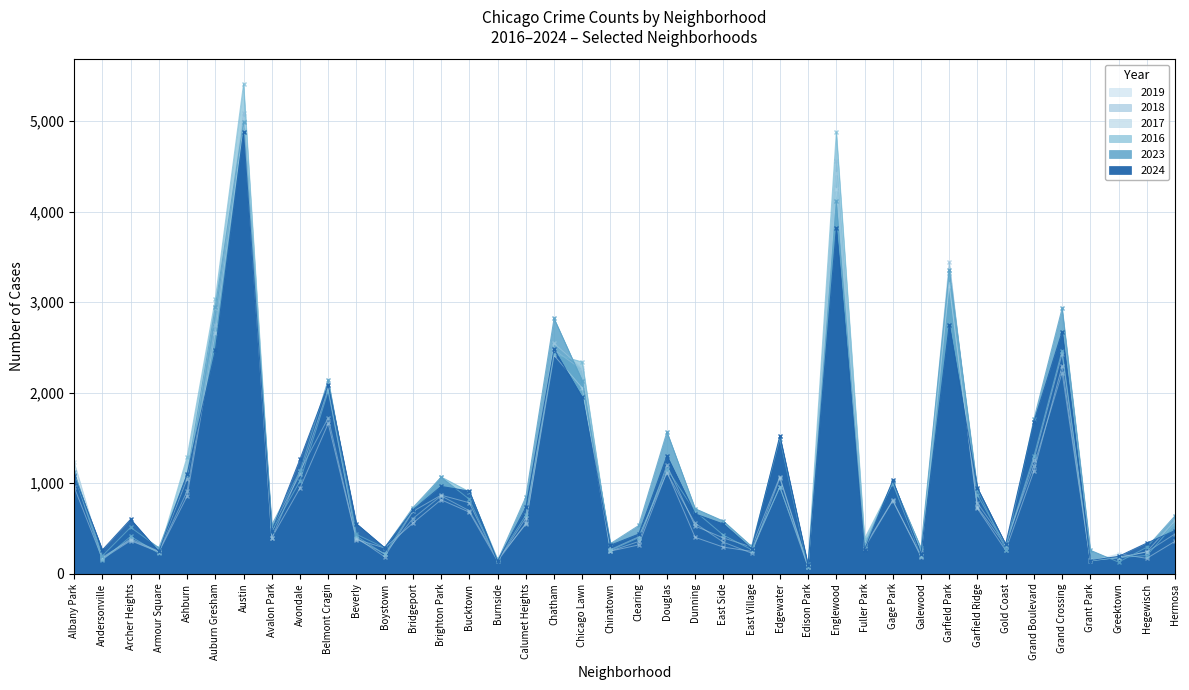

What is the difference between the second highest and second lowest values in the 2016 series?

4736